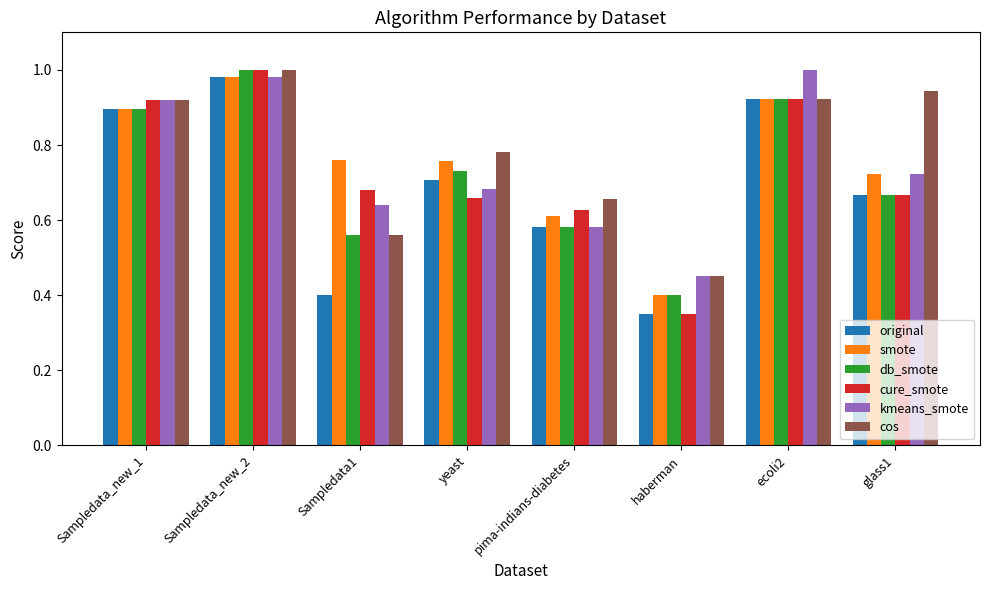

What is the total value across all series at haberman?

2.4